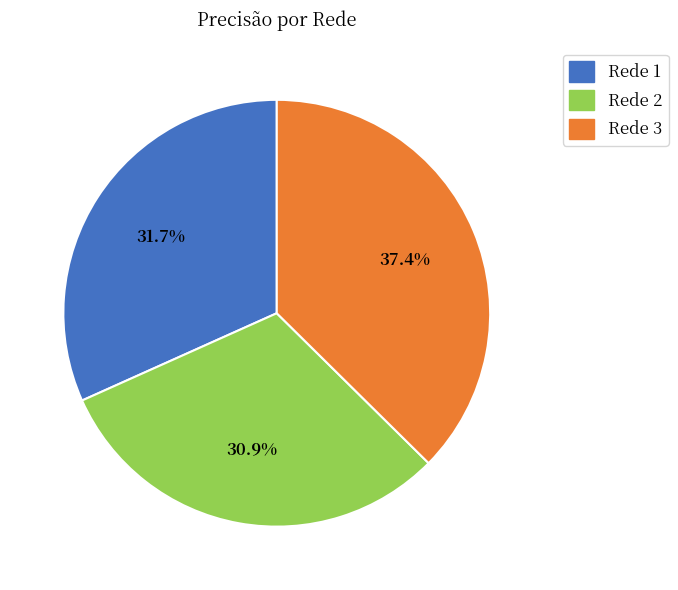

What percentage is the Rede 2 slice, to the nearest percent?

31%